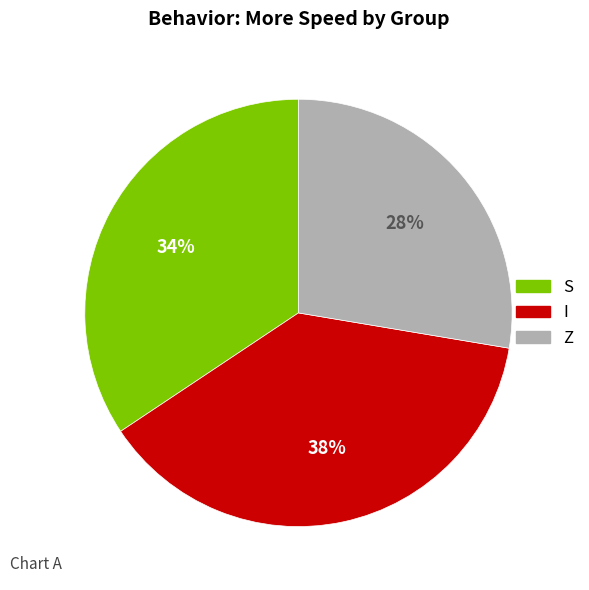

To the nearest percent, what portion does I represent?

38%